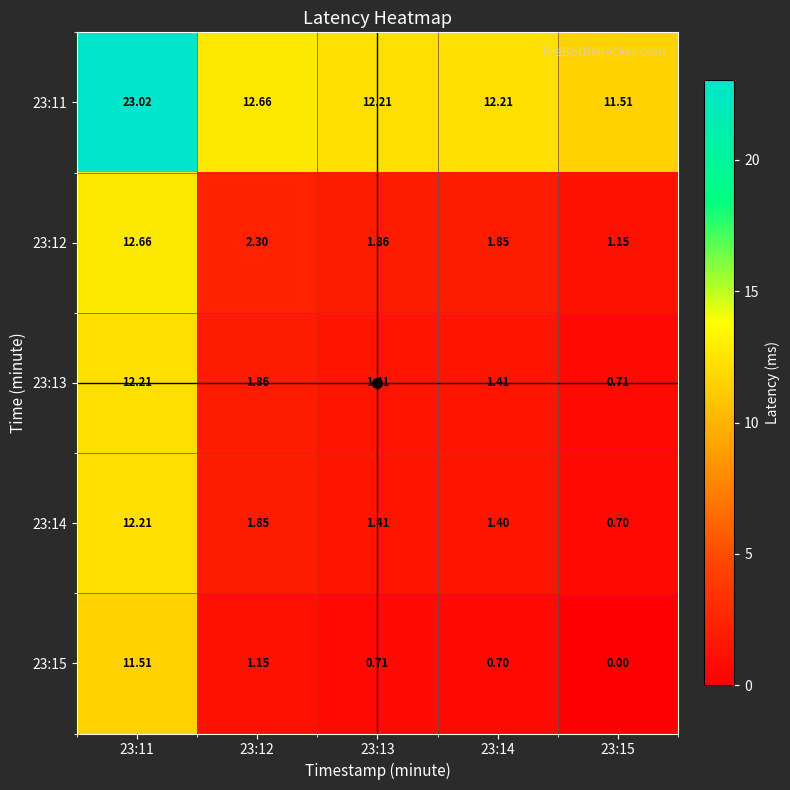

Is the value of 23:12 at 23:11 greater than the value of 23:15 at 23:12?

Yes